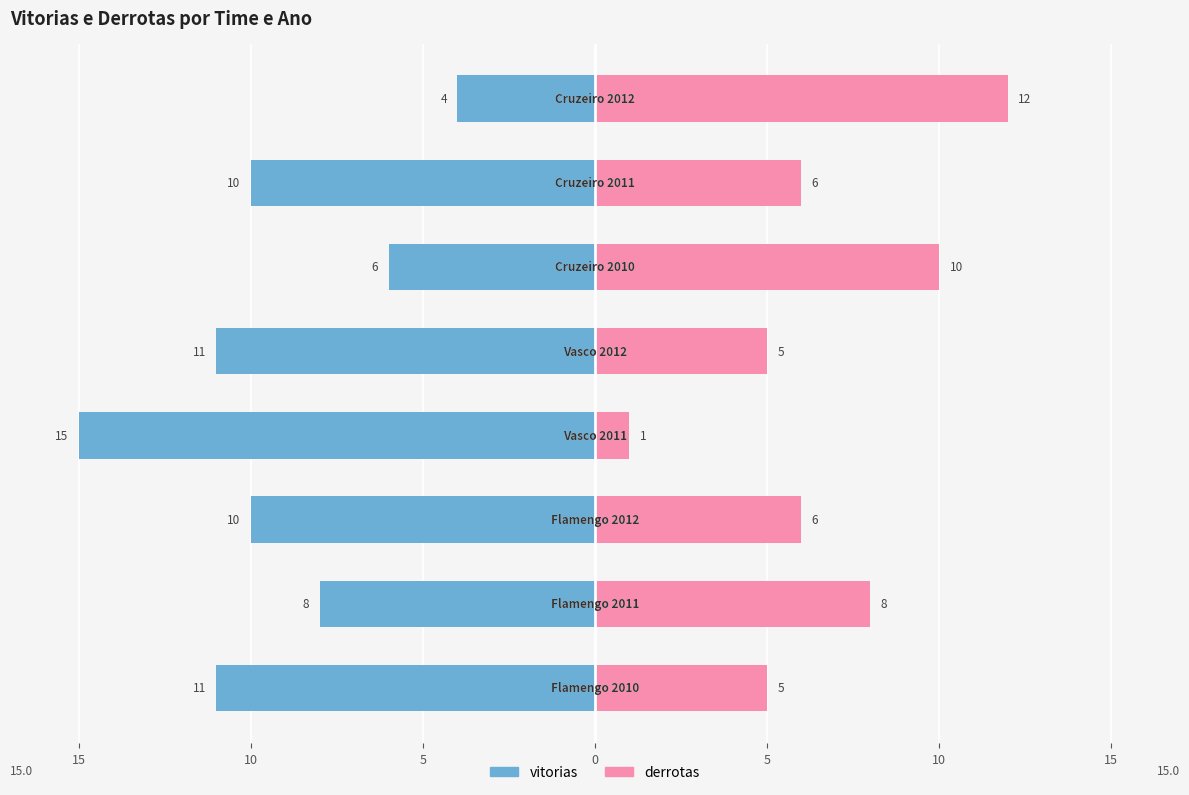

What is the value of the vitorias bar at the 3rd from the left?

-10